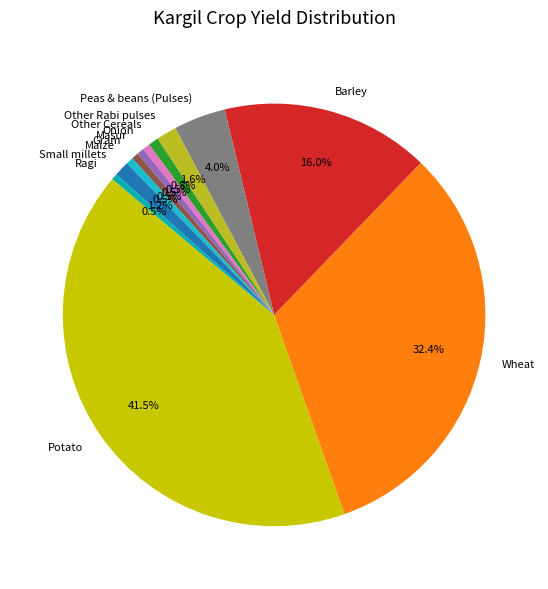

What percentage do Peas & beans (Pulses) and Onion together represent?

4.5%